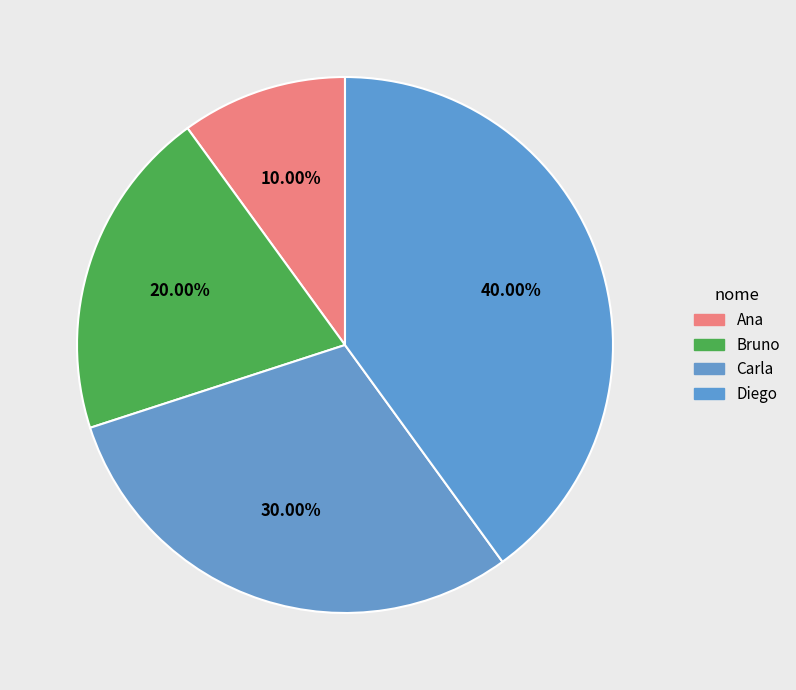

Is it true that Diego is 40% of the pie?

True